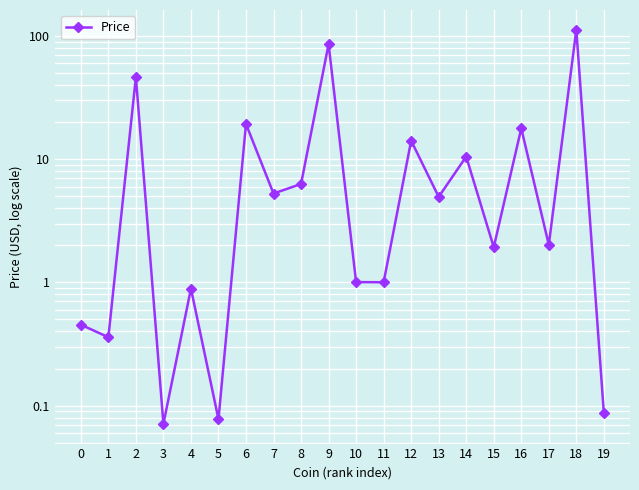

At which category does the chart reach its minimum across all series?

3